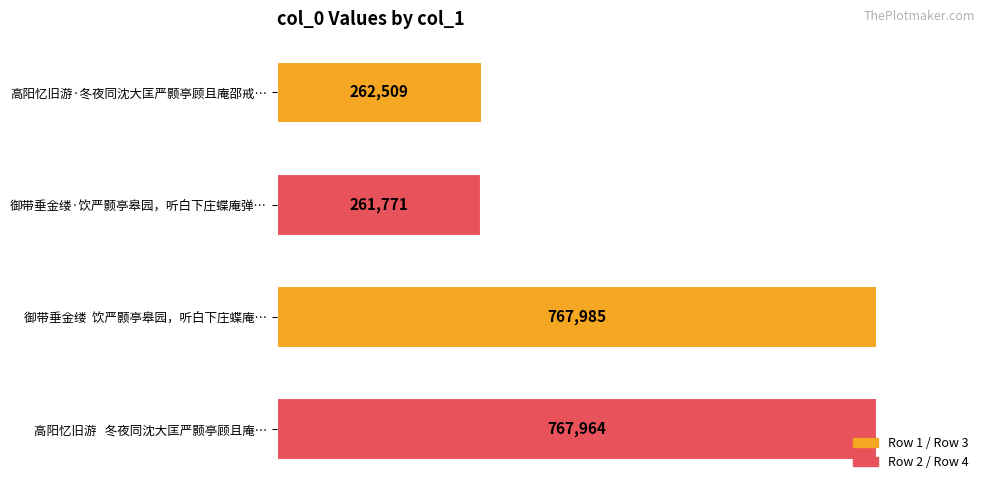

Between 御带垂金缕·饮严颢亭皋园，听白下庄蝶庵弹… and 御带垂金缕  饮严颢亭皋园，听白下庄蝶庵…, which is larger?

御带垂金缕  饮严颢亭皋园，听白下庄蝶庵…